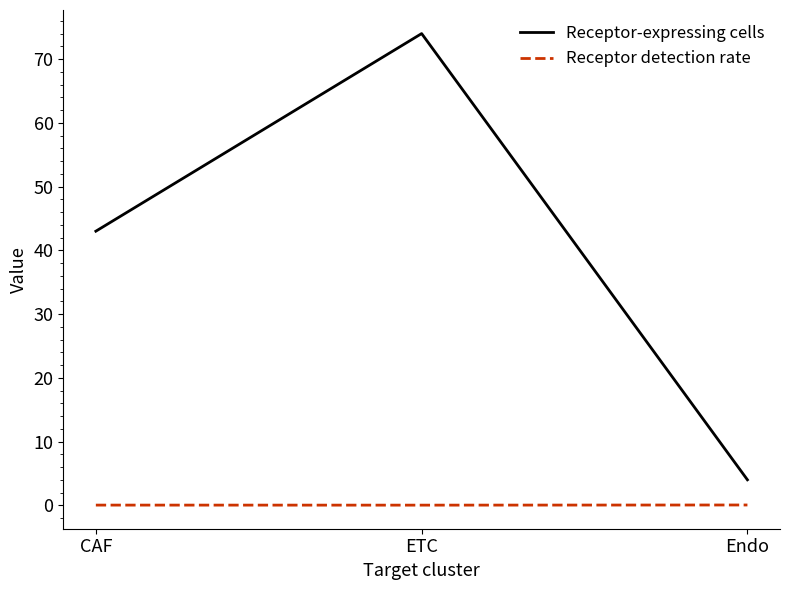

What position from the left is Endo?

3